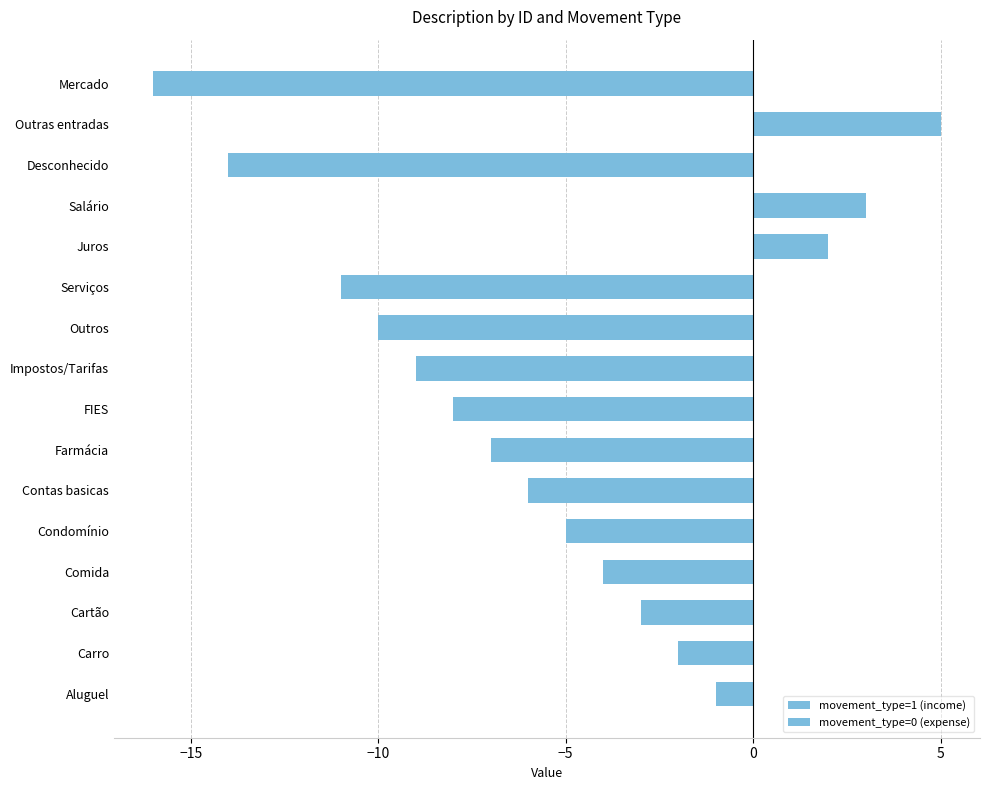

What is the difference between the maximum and minimum values in the movement_type=0 (expense) series?

16